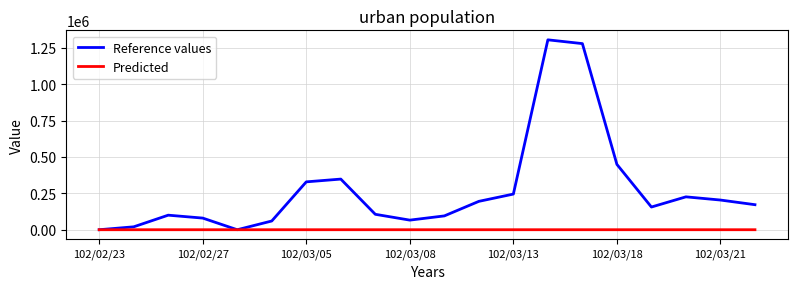

In Reference values, how many points are lower than both neighbors (excluding endpoints)?

3